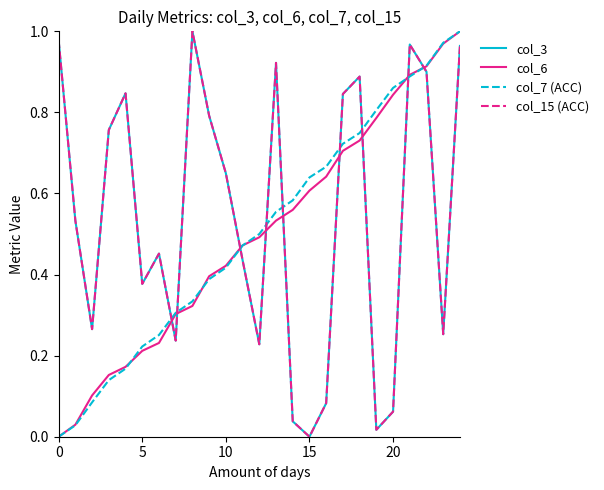

Reading left to right, transcribe all the data shown in this chart.

col_3: 1.0	0.5	0.3	0.8	0.8	0.4	0.5	0.2	1.0	0.8	0.6	0.4	0.2	0.9	0.0	0.0	0.1	0.8	0.9	0.0	0.1	1.0	0.9	0.3	1.0
col_6: 0.0	0.0	0.1	0.2	0.2	0.2	0.2	0.3	0.3	0.4	0.4	0.5	0.5	0.5	0.6	0.6	0.6	0.7	0.7	0.8	0.8	0.9	0.9	1.0	1.0
col_7 (ACC): 0.0	0.0	0.1	0.1	0.2	0.2	0.3	0.3	0.3	0.4	0.4	0.5	0.5	0.6	0.6	0.6	0.7	0.7	0.7	0.8	0.9	0.9	0.9	1.0	1.0
col_15 (ACC): 1.0	0.5	0.3	0.8	0.8	0.4	0.5	0.2	1.0	0.8	0.6	0.4	0.2	0.9	0.0	0.0	0.1	0.8	0.9	0.0	0.1	1.0	0.9	0.3	1.0